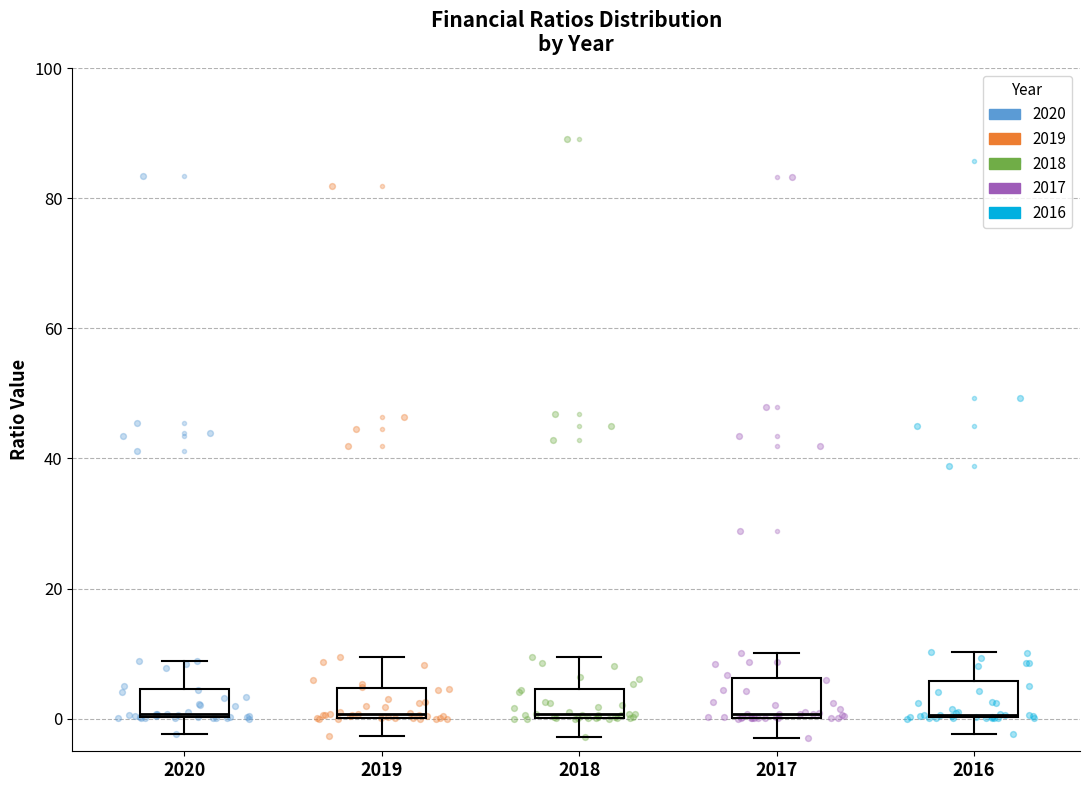

Reading left to right, transcribe this box plot: for each box, give where its median line is, the range the box spans, and where its two whiskers end, as read against the y-axis. The values are not printed on the chart, so give them approximately, as read against the axis.

2020: median 0, box 0 to 4, whiskers -2 to 8
2019: median 0, box 0 to 4, whiskers -2 to 10
2018: median 0, box 0 to 4, whiskers -2 to 10
2017: median 0 (just above the box's lower edge), box 0 to 6, whiskers -2 to 10
2016: median 0, box 0 to 6, whiskers -2 to 10